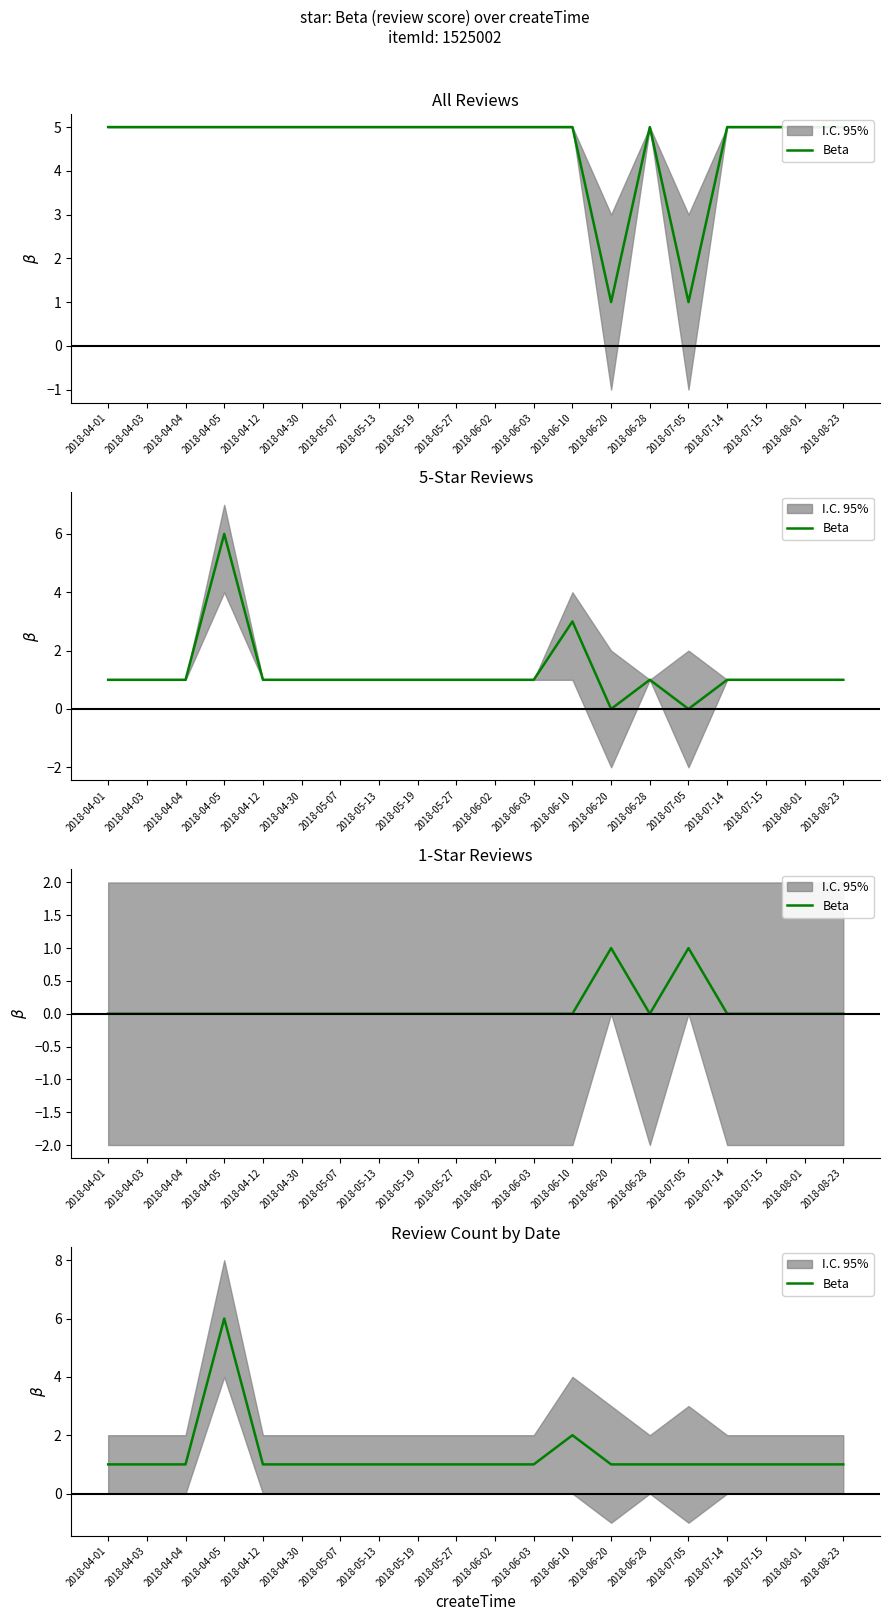

Count the number of values greater than 1.

2